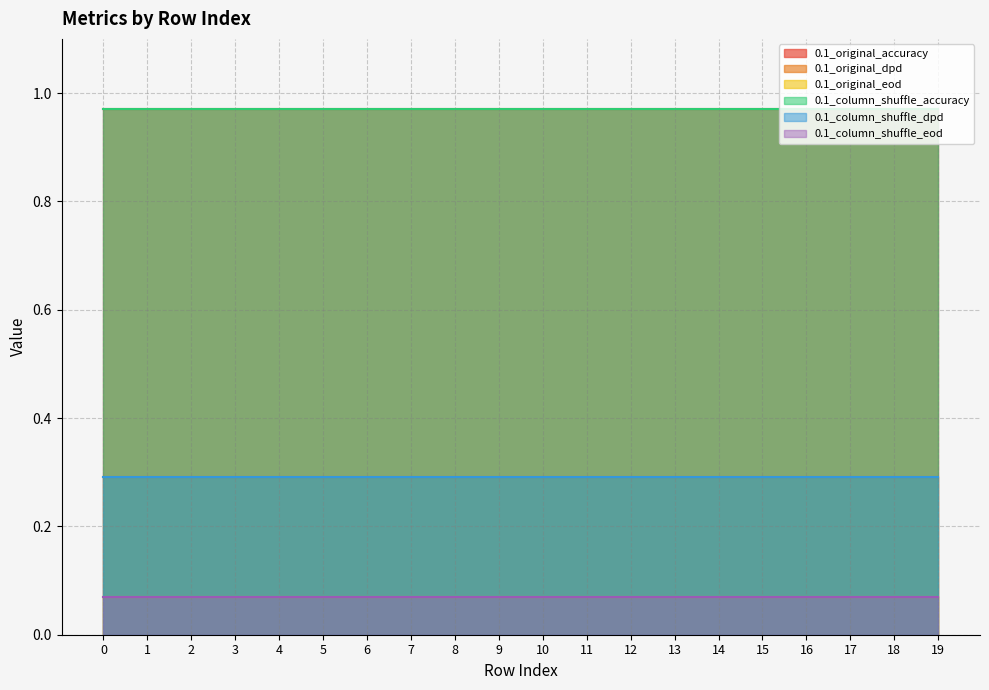

True or false: 0.1_column_shuffle_eod and 0.1_original_accuracy cross at least once.

False